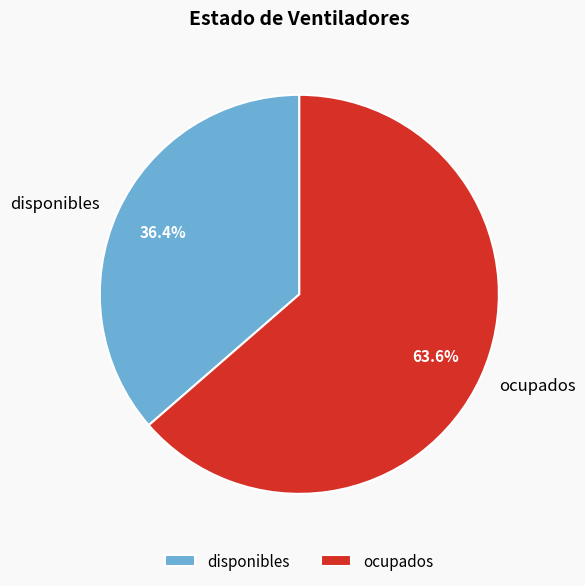

To the nearest percent, what percentage of the pie is ocupados?

64%